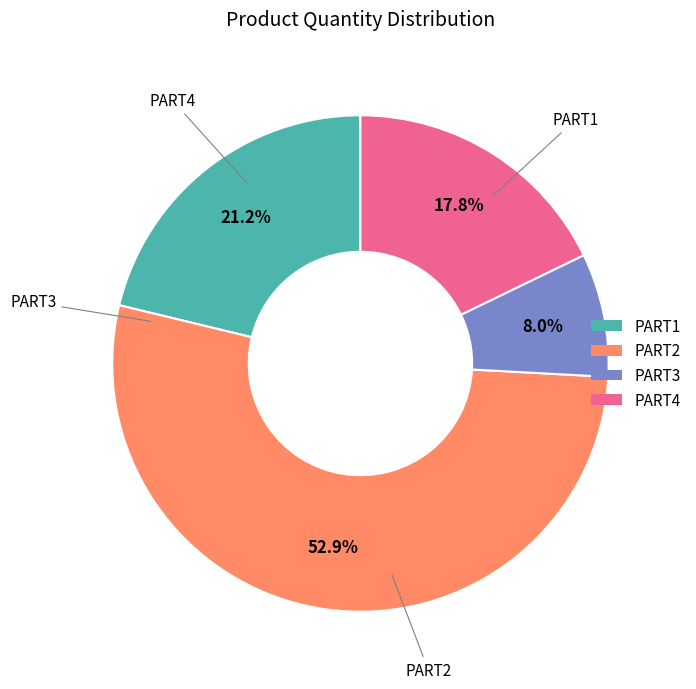

Count the number of slices in the pie.

4